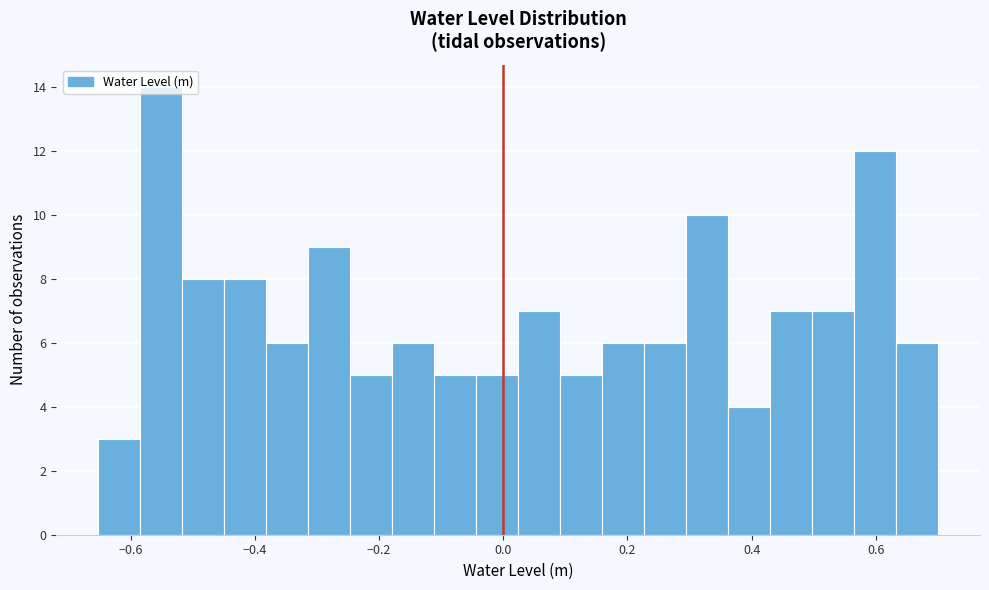

Read against the x-axis, roughly where is the centre of the tallest bar?

-0.56